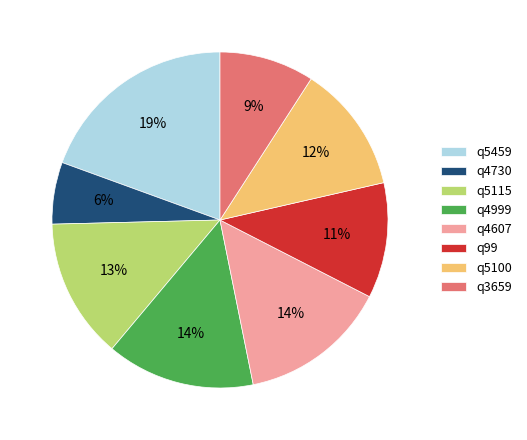

Does any single category account for the majority?

No